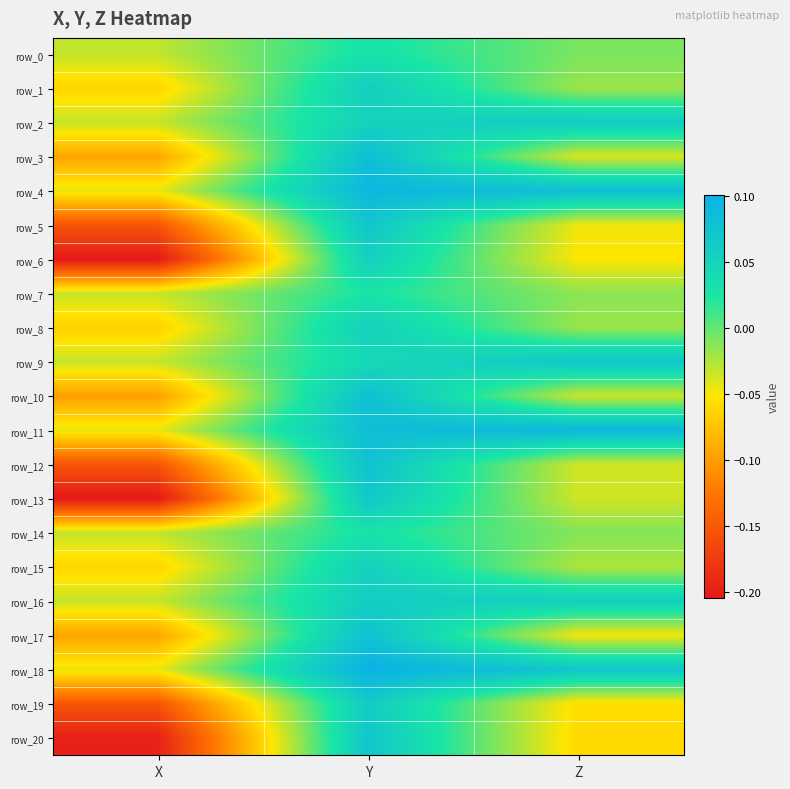

Count the row_7 values in the range 0 to 1.

1